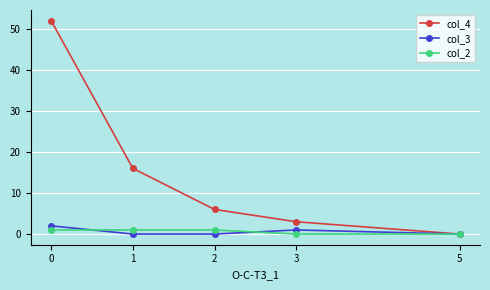

What is the difference between the second highest and second lowest values in the col_3 series?

1